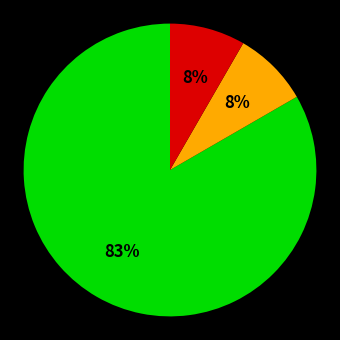

How many segments does this pie chart have?

3